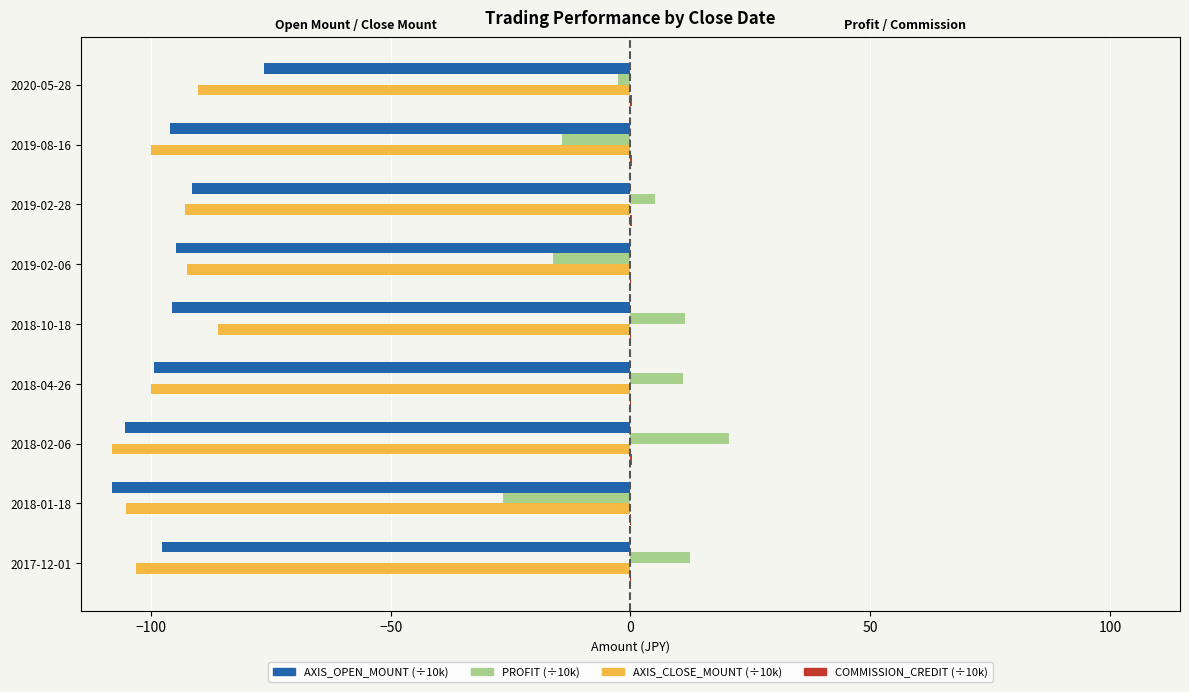

What is the maximum value for PROFIT?

20.5